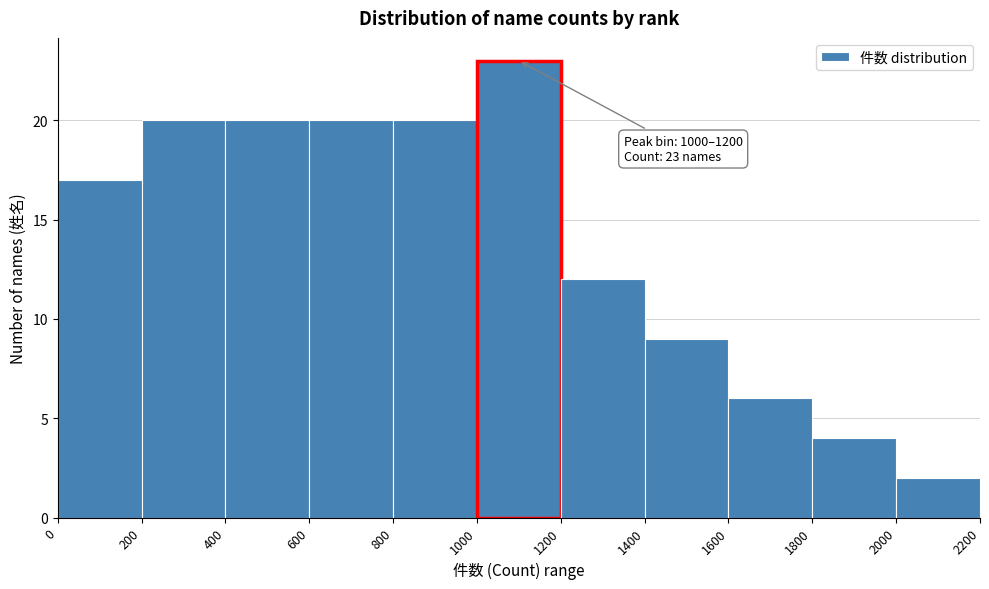

Over which range of the x-axis is the bar tallest?

1000 to 1200